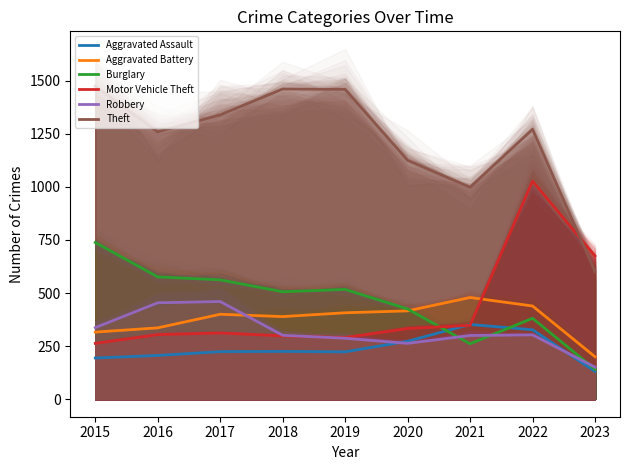

Reading left to right, extract all data points from this chart.

Aggravated Assault: 194	206	224	225	223	273	352	327	131
Aggravated Battery: 316	336	400	389	407	416	479	439	200
Burglary: 738	576	562	506	517	425	261	381	141
Motor Vehicle Theft: 263	304	312	298	290	333	348	1027	675
Robbery: 337	454	460	301	287	263	300	303	151
Theft: 1474	1259	1339	1461	1459	1125	998	1271	601